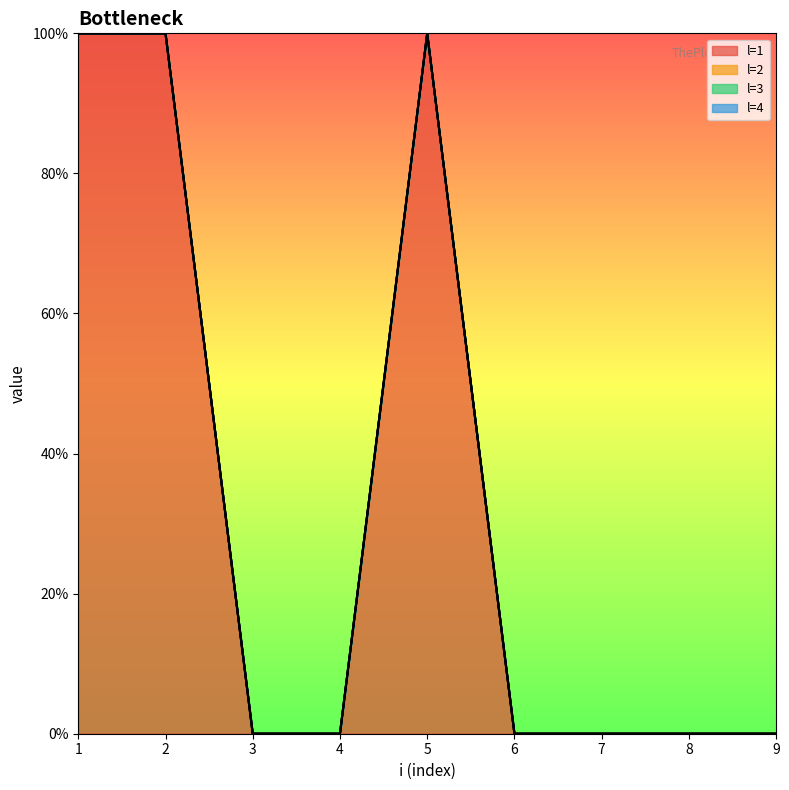

The value of l=2 at 4 is 0. True or false?

True